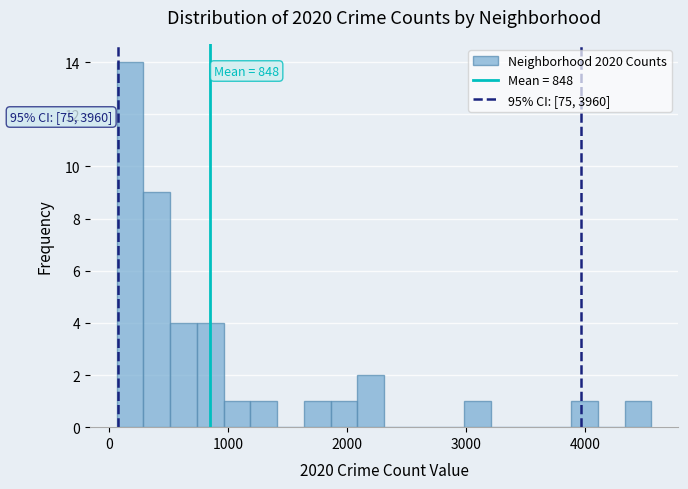

Around what value on the x-axis is the tallest bar? Give the approximate position of its centre, as read against the axis.

200